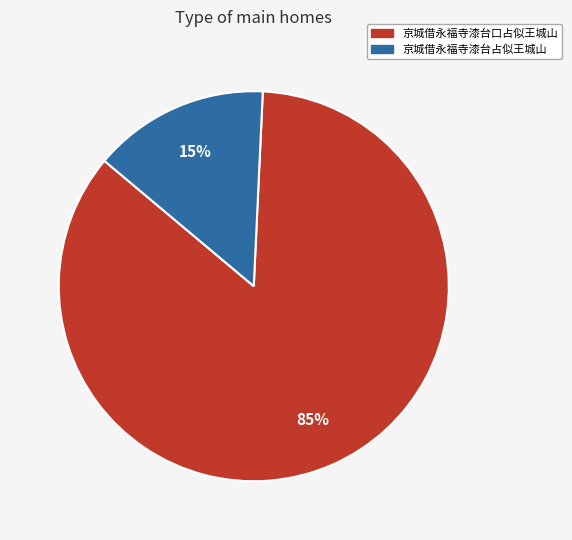

Is it true that 京城借永福寺漆台口占似王城山 is 85% of the pie?

True